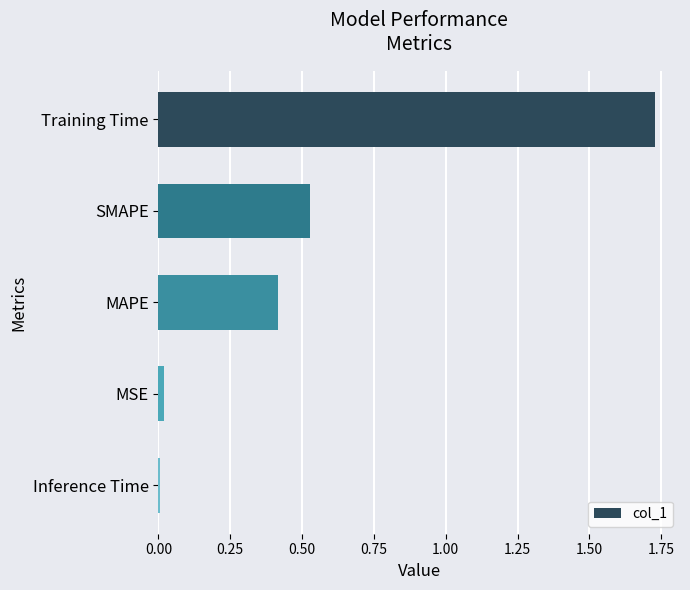

Are the bars grouped side by side (vs. stacked)?

No